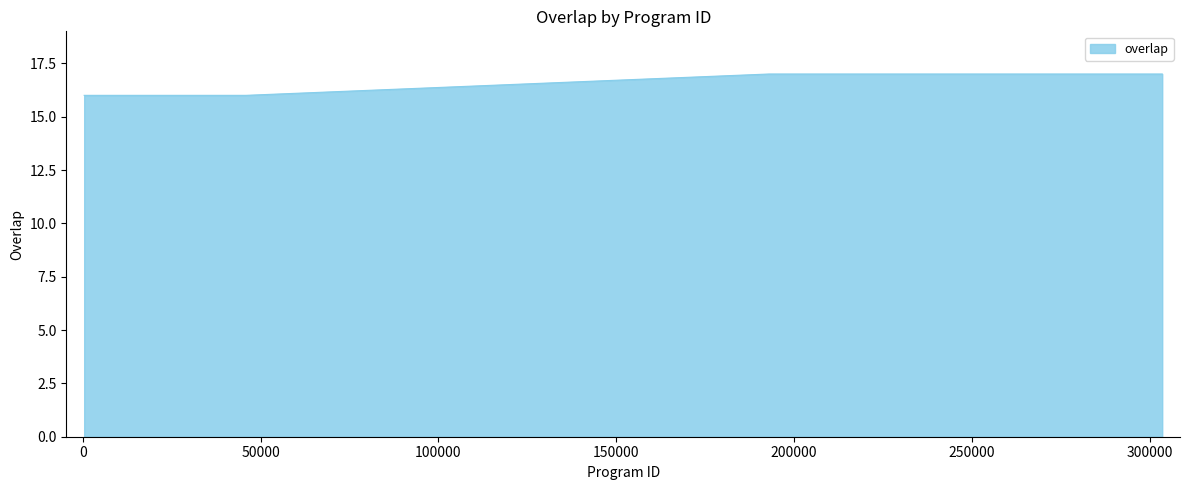

What is the maximum value shown in the chart?

17